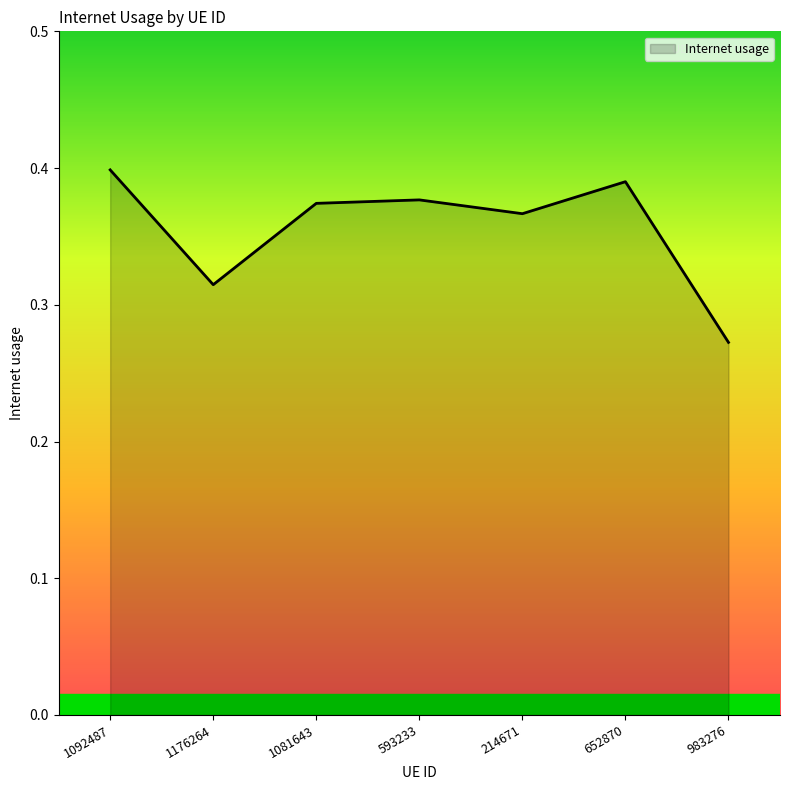

Between 214671 and 1176264, which is larger?

214671